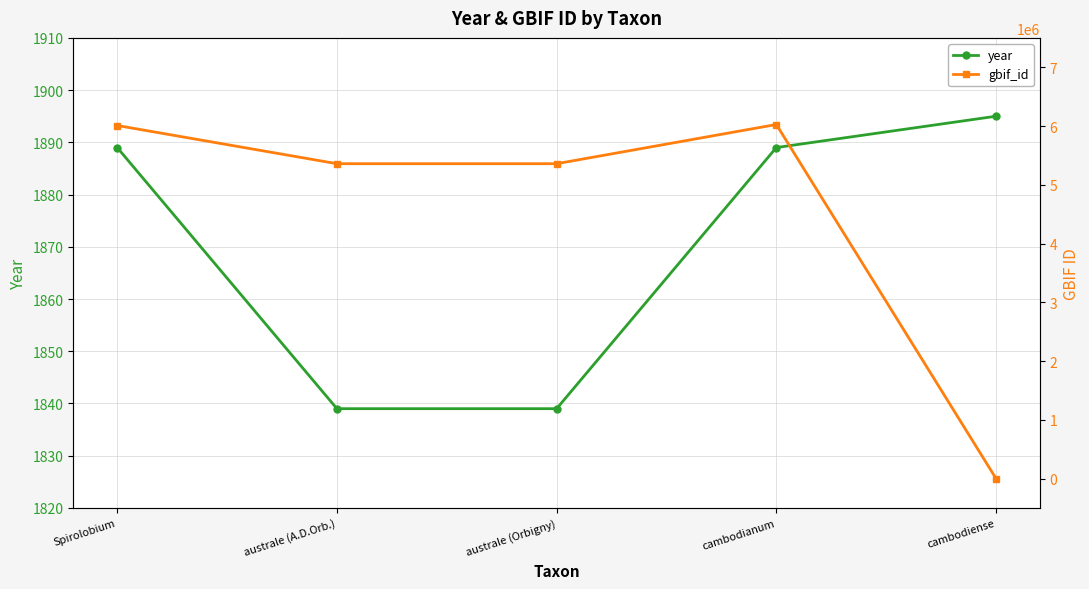

What is the difference between the maximum and minimum values in the gbif_id series?

6025781